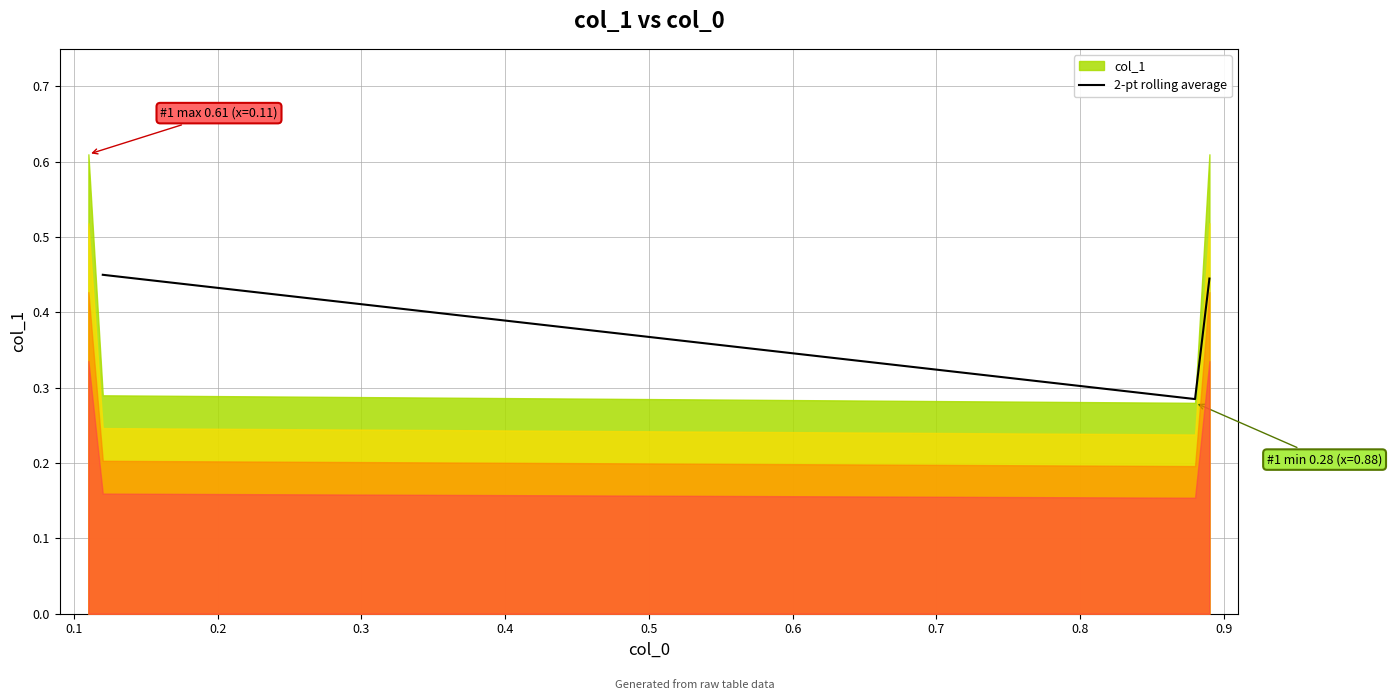

Does the chart have visible grid lines?

Yes